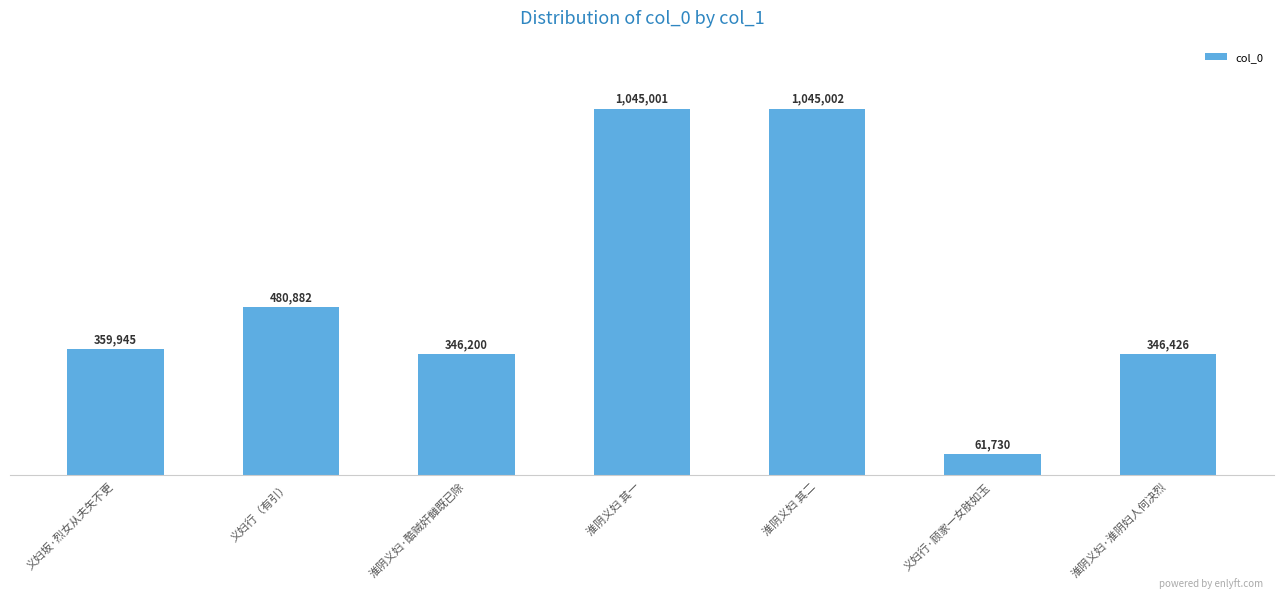

What is the difference between the maximum and second lowest values?

698802